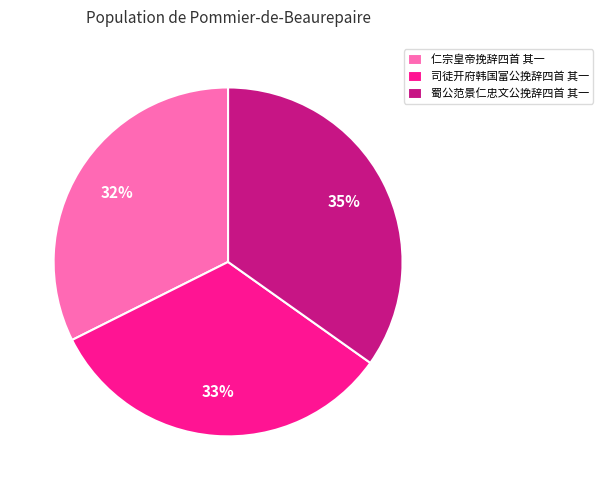

Approximately how many times larger is the value at 仁宗皇帝挽辞四首 其一 compared to 蜀公范景仁忠文公挽辞四首 其一?

0.9